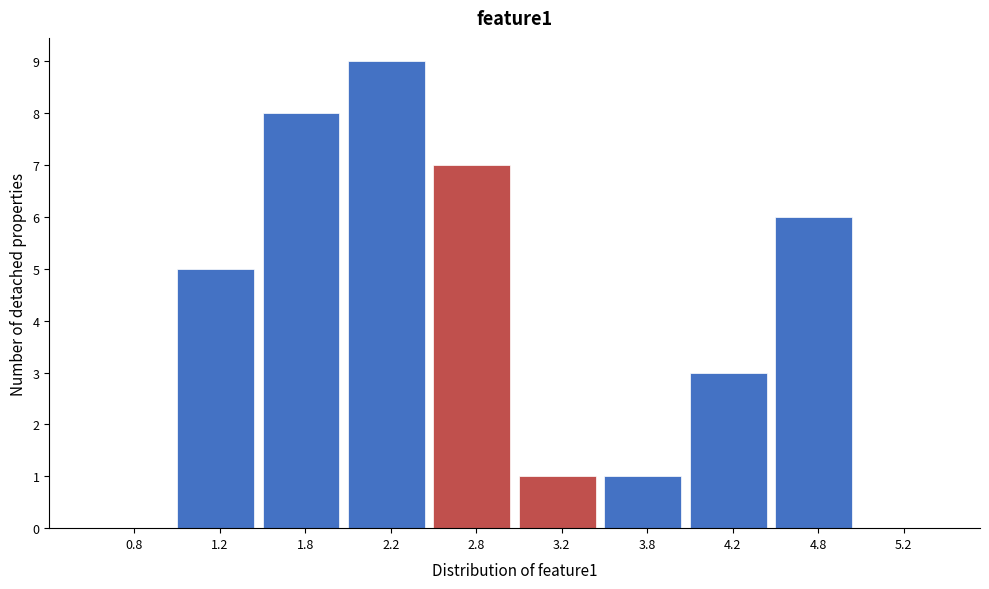

Which range on the x-axis has the tallest bar?

2.0 to 2.5